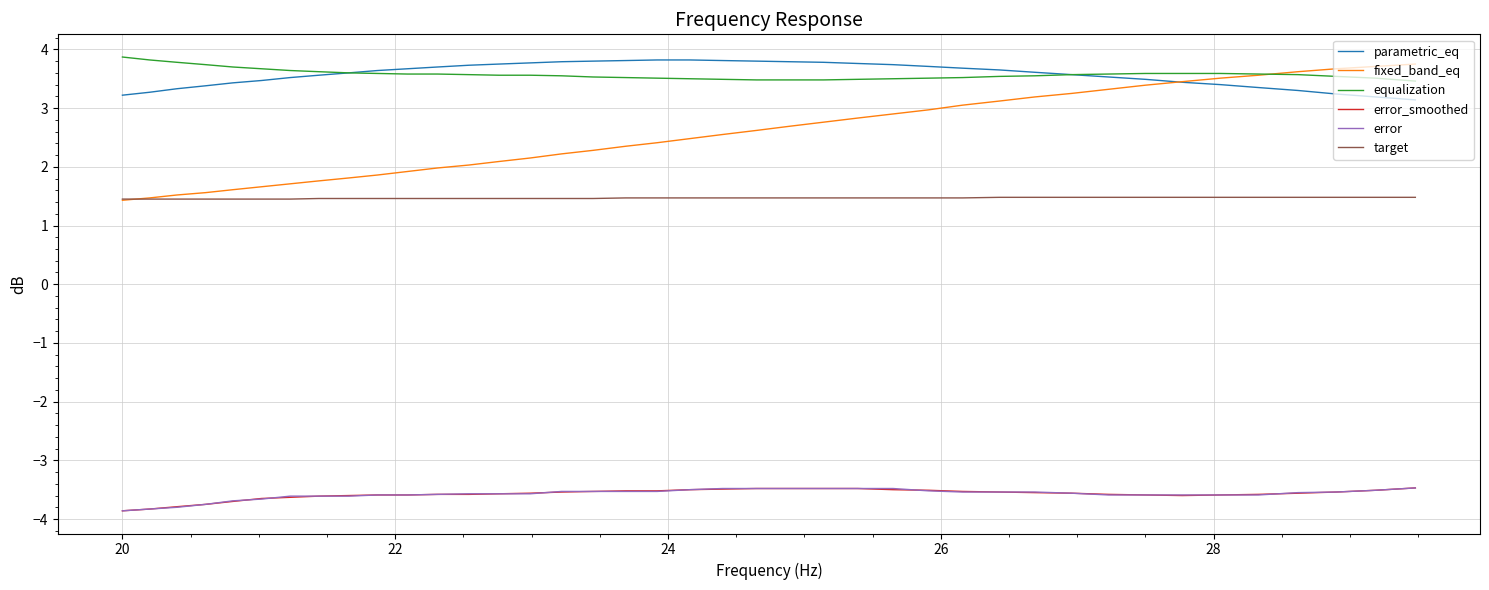

True or false: parametric_eq and error_smoothed cross at least once.

False